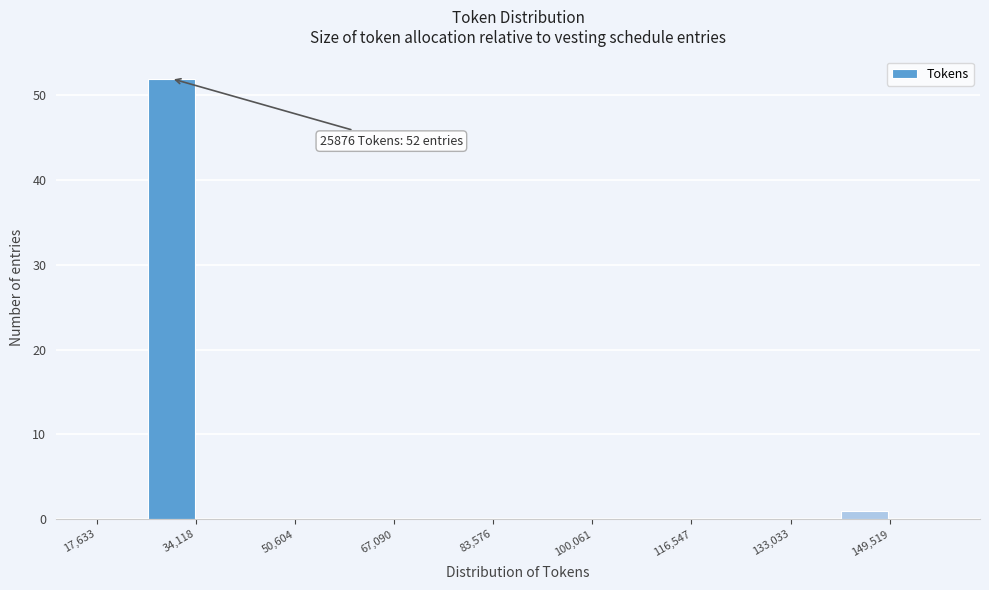

Over which range of the x-axis is the bar tallest?

26000 to 34000